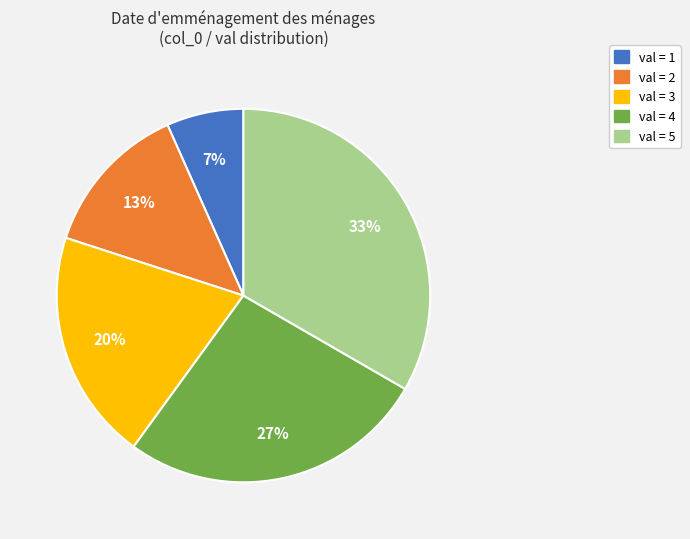

Does any single category account for the majority?

No